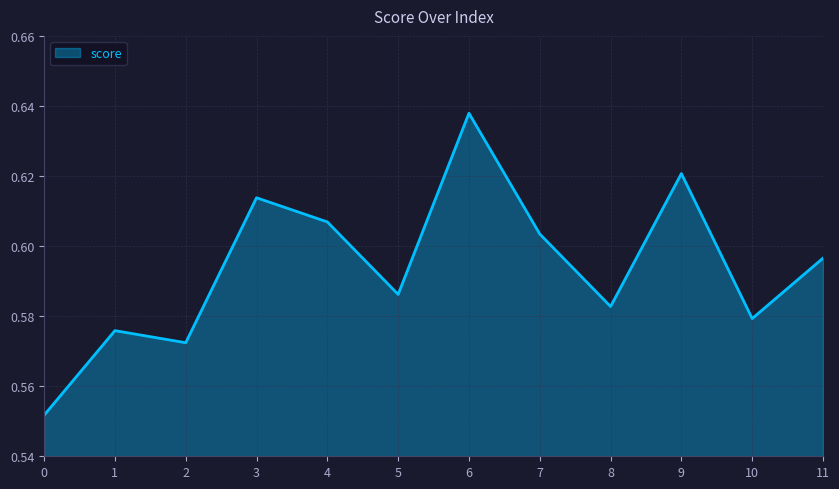

List the labels in order of value, smallest first.

0, 2, 1, 10, 8, 5, 11, 7, 4, 3, 9, 6